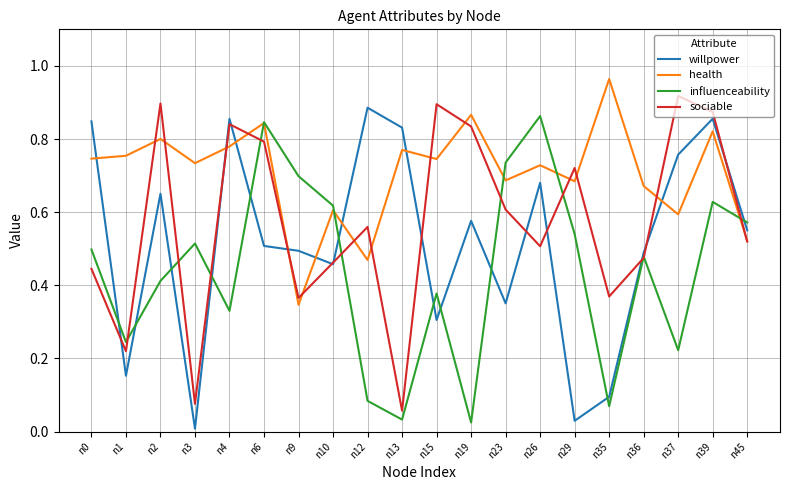

Which series has the largest total across all categories?

health